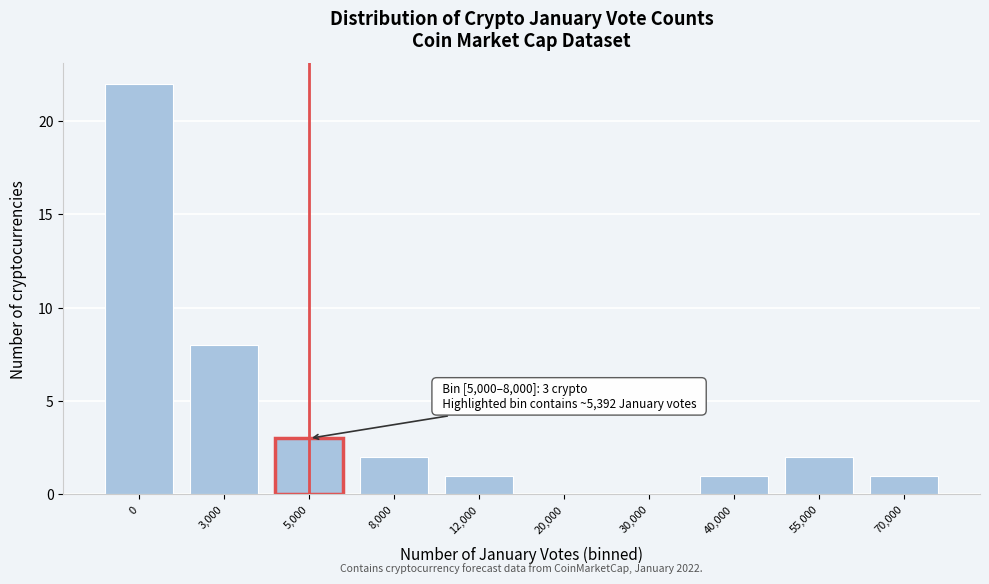

Reading left to right, extract all data points from this chart.

0=22	3,000=8	5,000=3	8,000=2	12,000=1	20,000=0	30,000=0	40,000=1	55,000=2	70,000=1